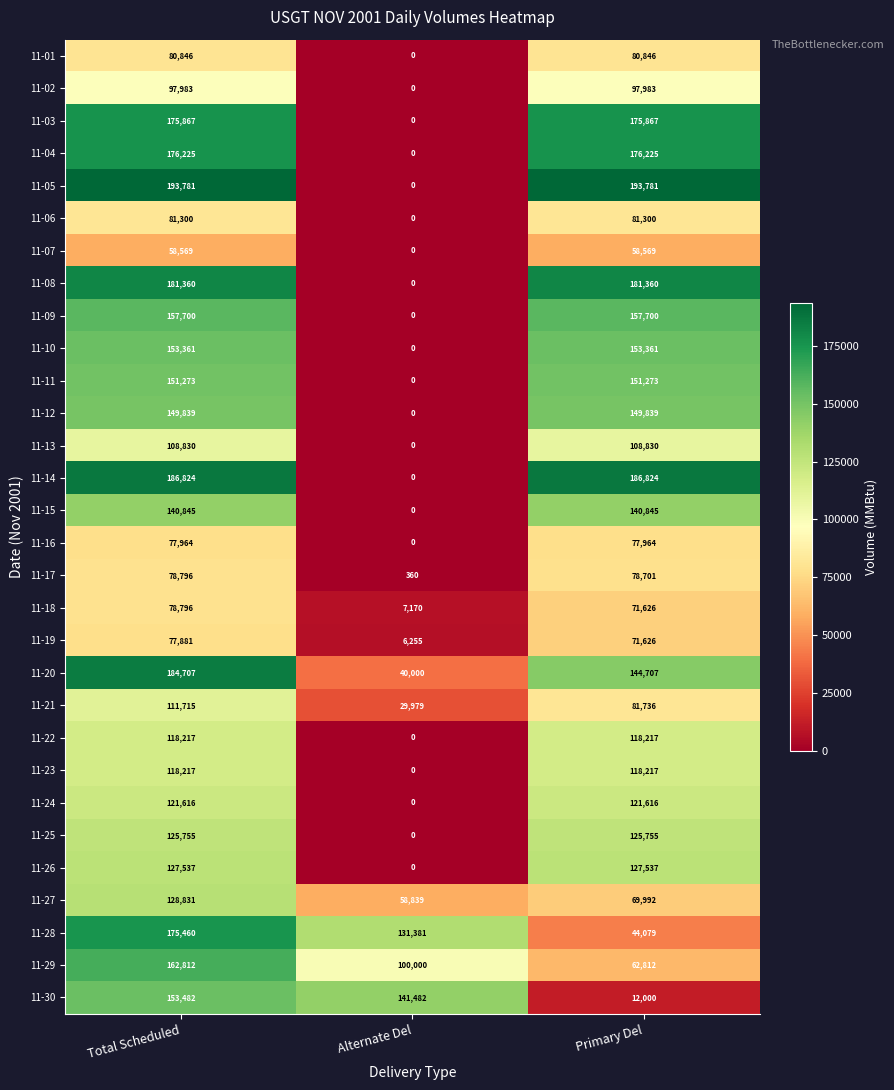

At which category does the chart reach its minimum across all series?

Alternate Del